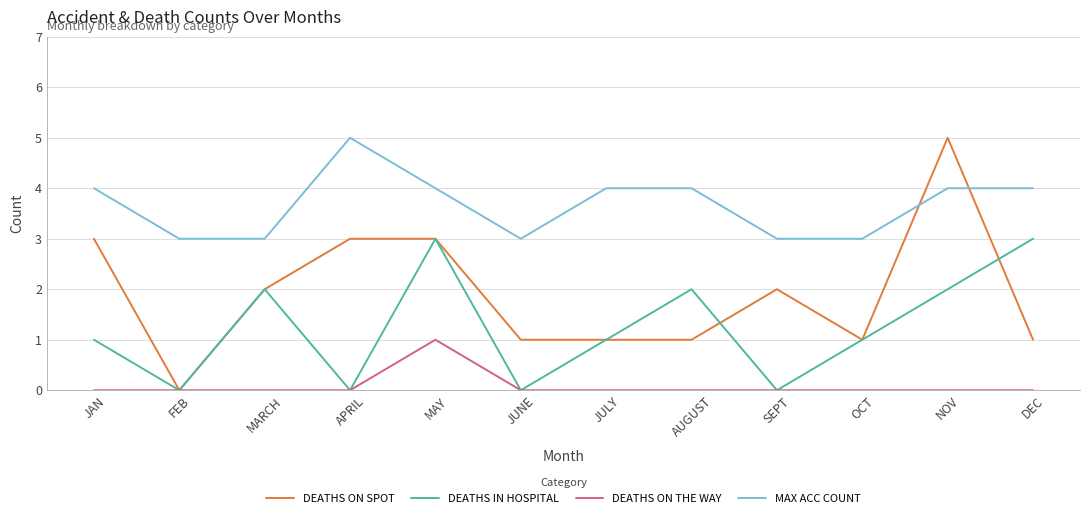

What is the difference between the maximum and minimum values in the DEATHS ON THE WAY series?

1